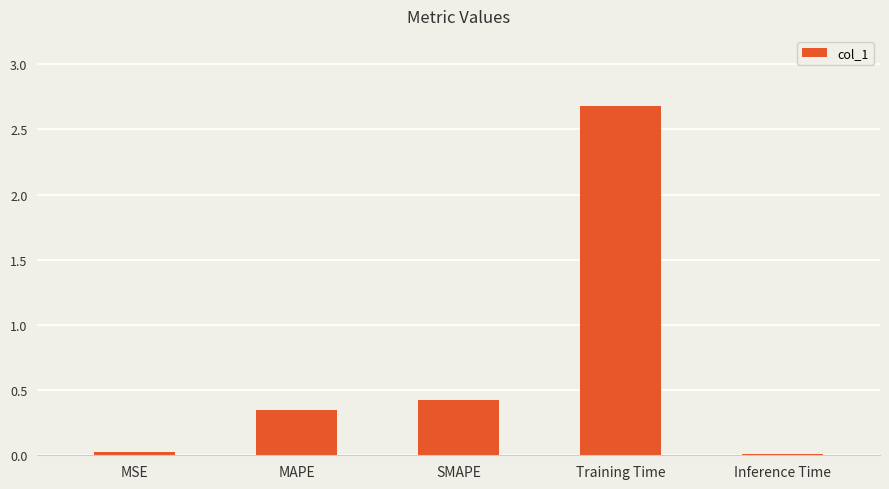

The chart shows a value of 1.3 at Training Time. True or false?

False